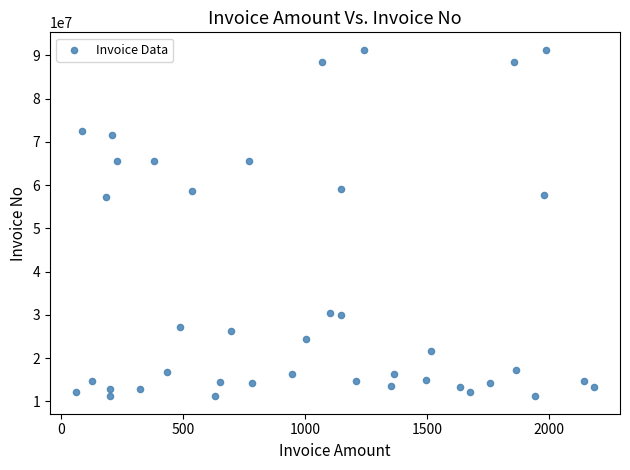

What is the range of Y values (max minus min)?

80167127